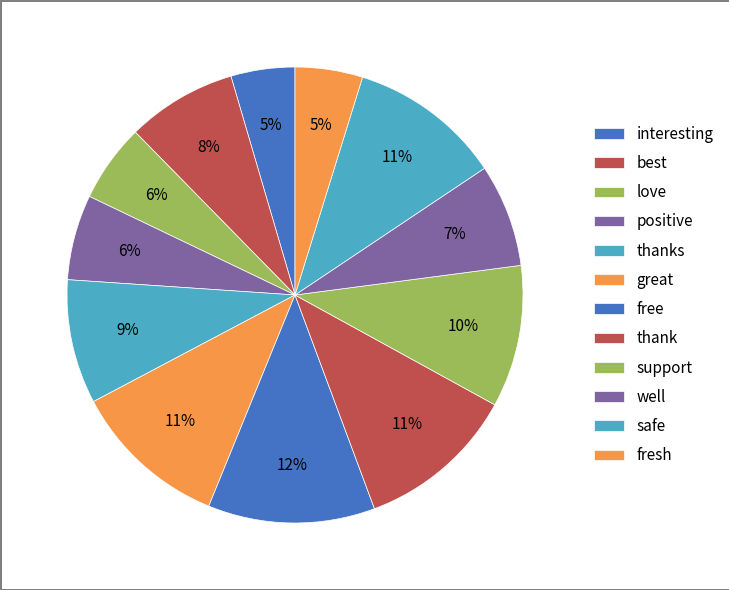

To the nearest percent, what is the average slice percentage?

8%